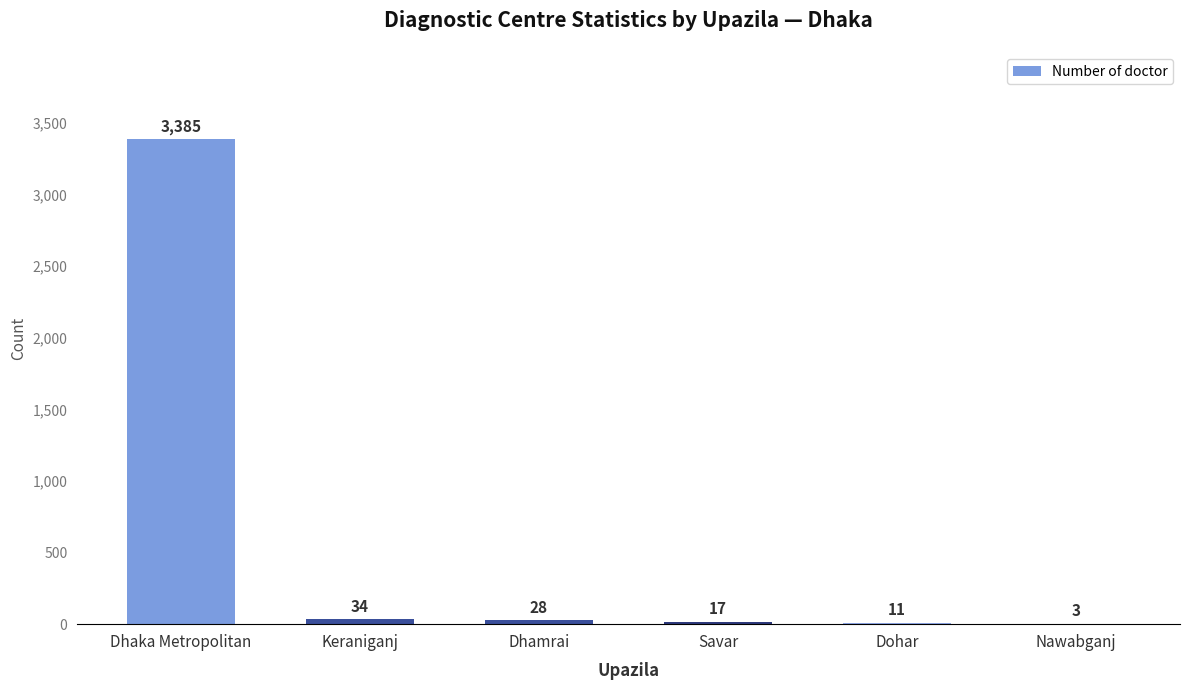

Which label corresponds to the largest value in the chart?

Dhaka Metropolitan